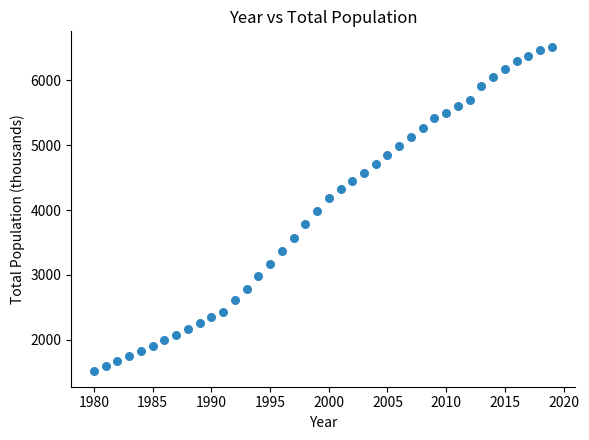

What is the range of Y values (max minus min)?

4982.0